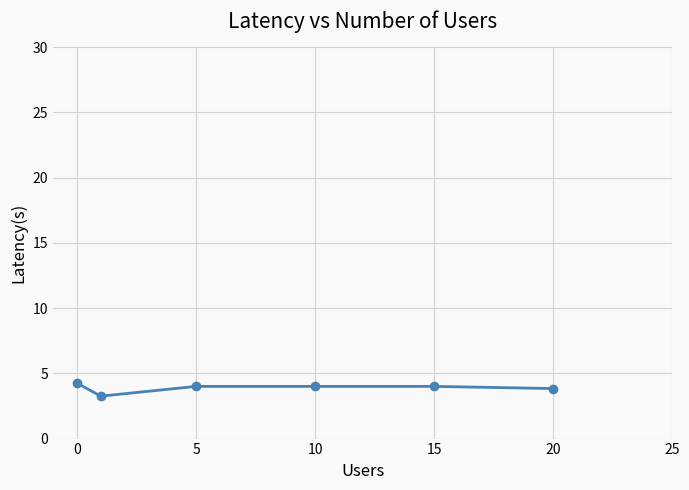

What is the value of the 6th point from the left?

3.8